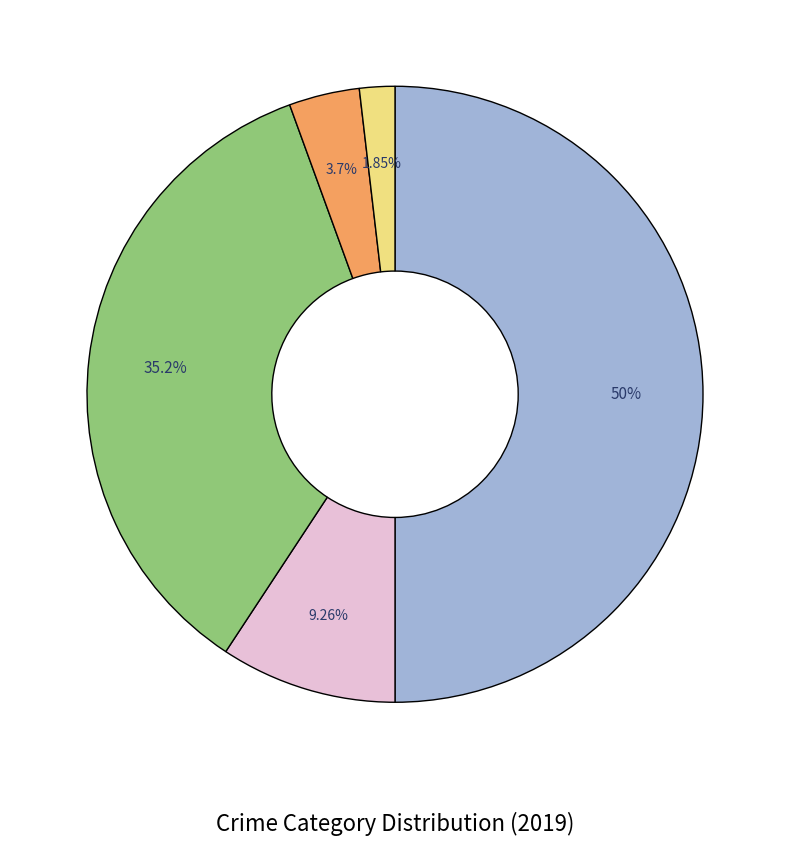

How many segments does this pie chart have?

5